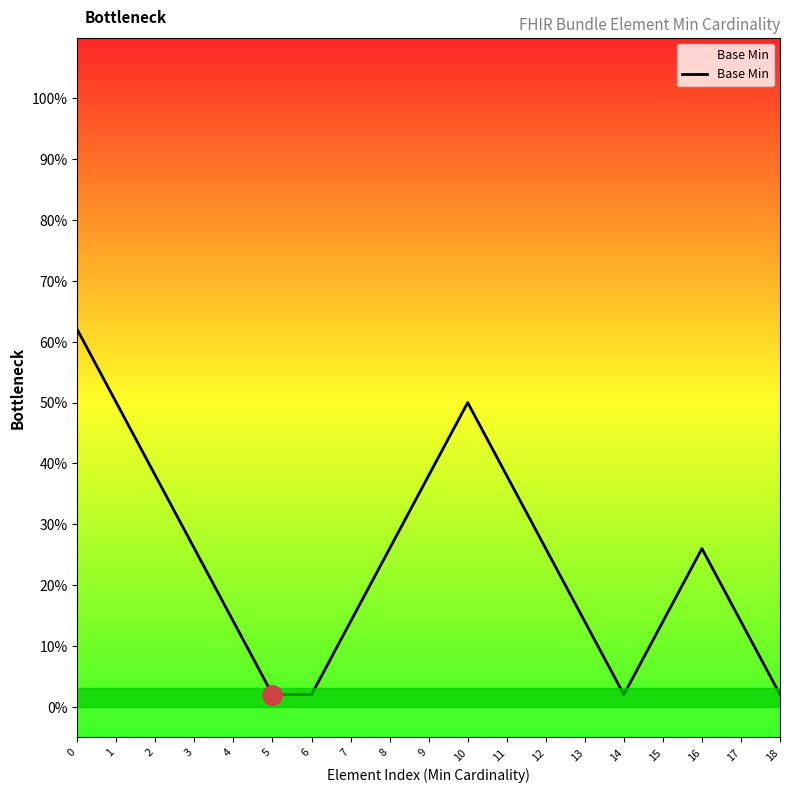

What is the greatest value displayed?

0.6